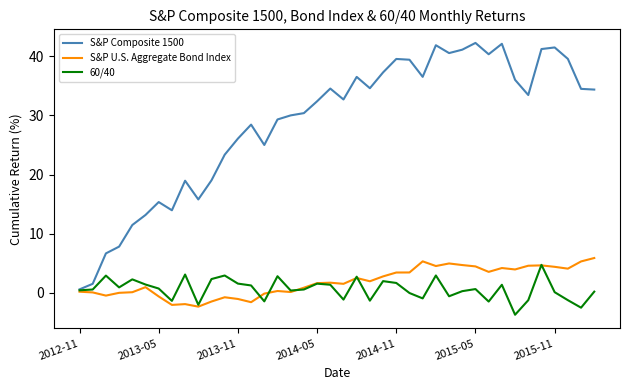

How many categories are shown in the chart?

40